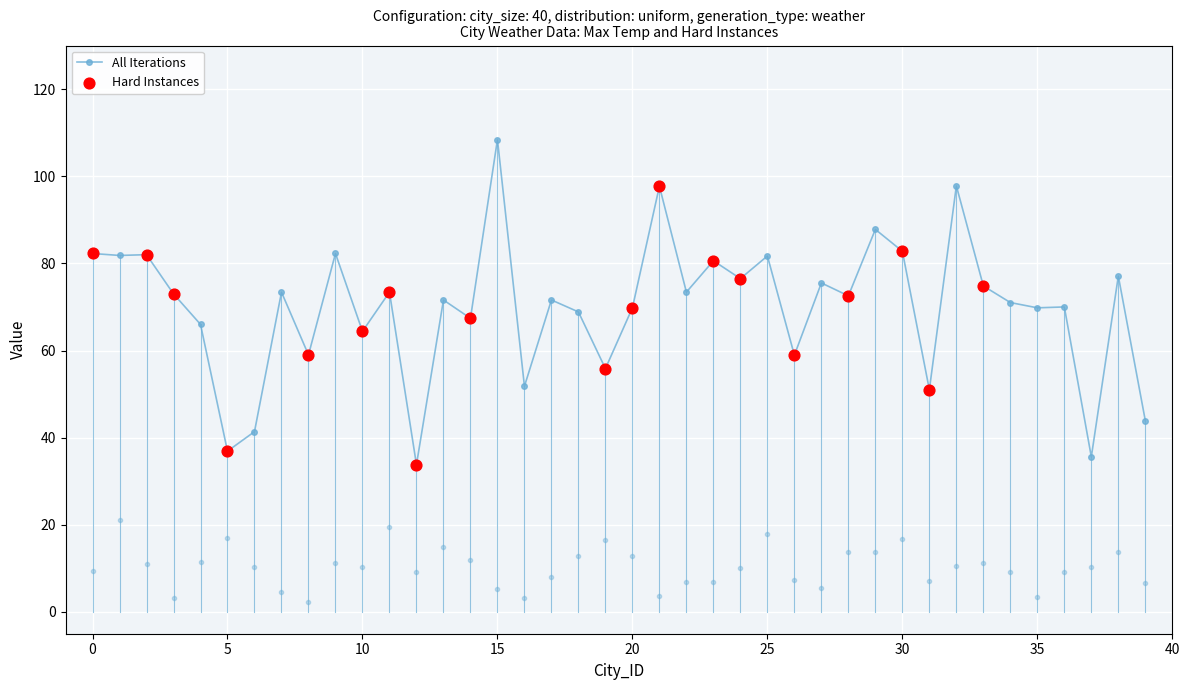

Which series has the largest total across all categories?

Max Temp